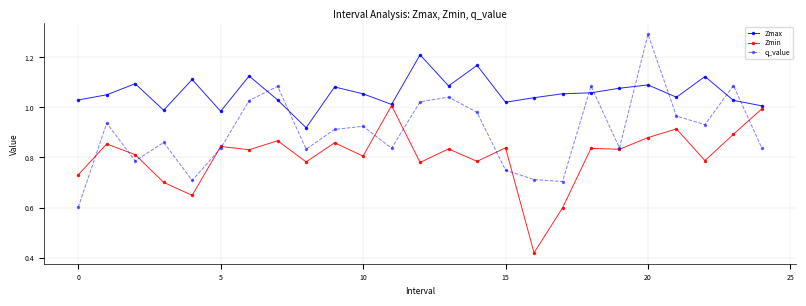

True or false: q_value and Zmin cross at least once.

True